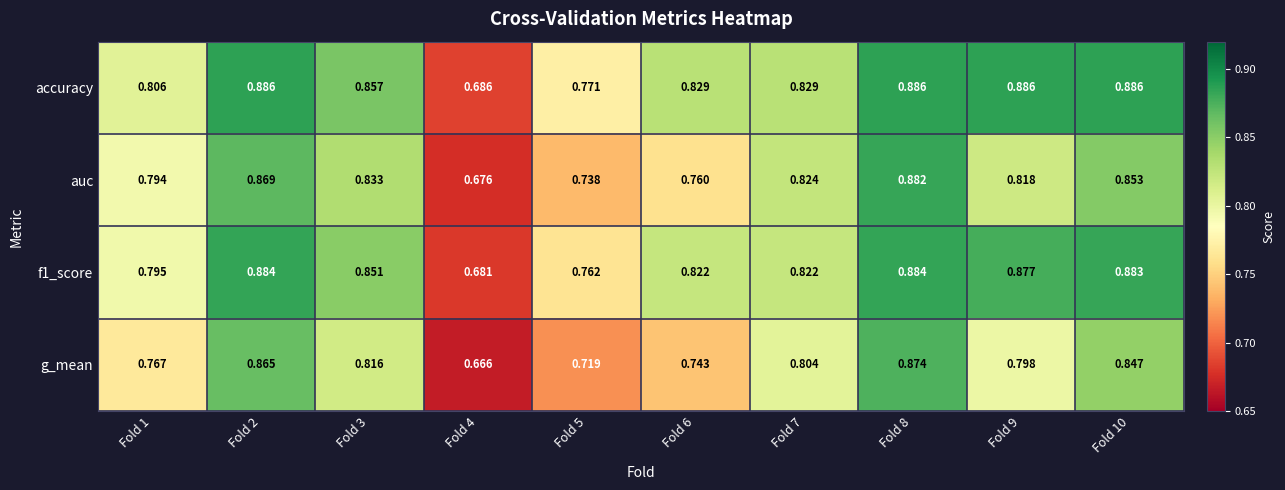

Which series has the largest range (max minus min)?

g_mean